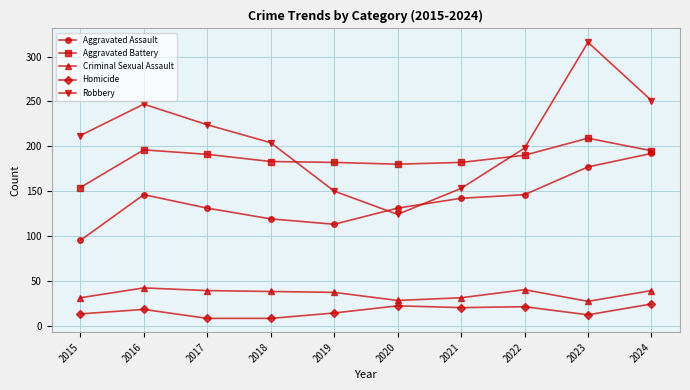

Where is Robbery nearest to the value 220?

2017